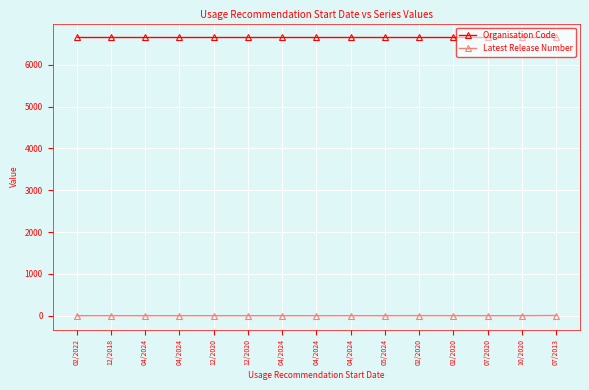

True or false: Organisation Code has more than 0 points higher than both neighbors.

False